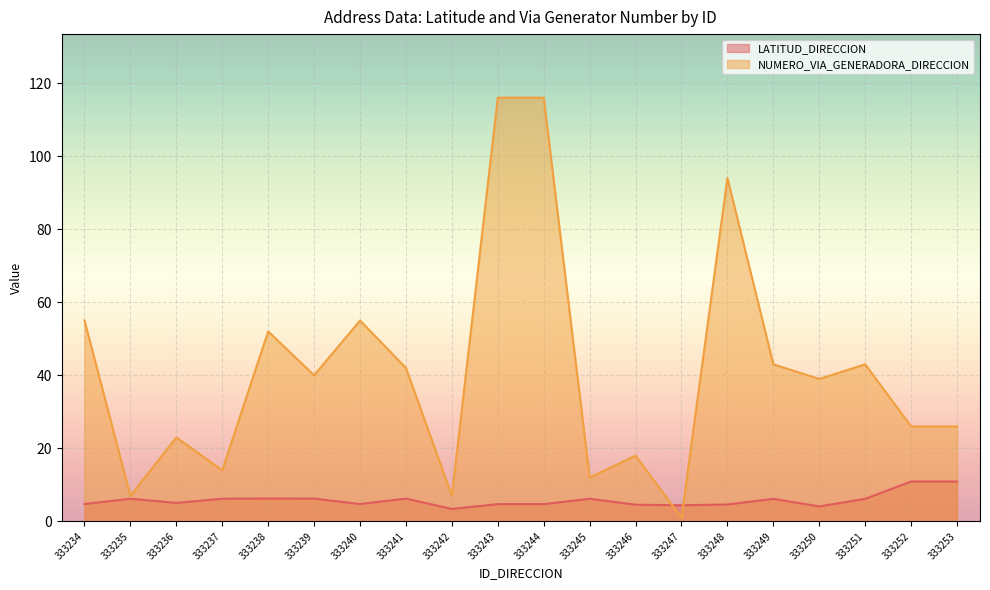

Rank the series by their average value, from highest to lowest.

NUMERO_VIA_GENERADORA_DIRECCION, LATITUD_DIRECCION